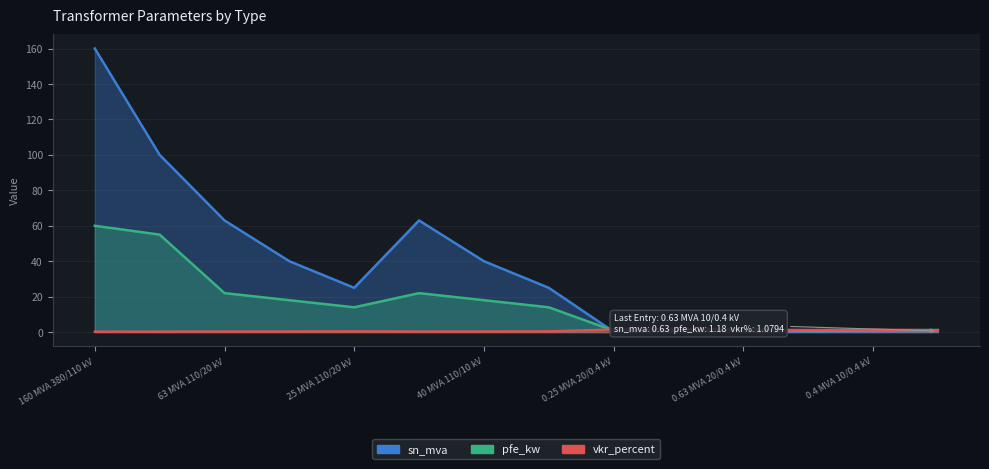

Rank the series by their average value, from lowest to highest.

vkr_percent, pfe_kw, sn_mva